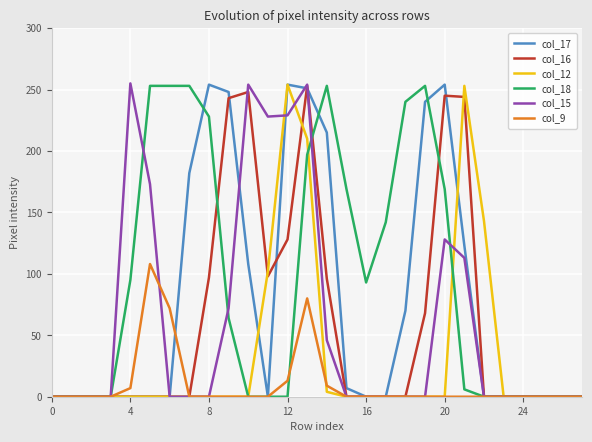

Which series has the largest total across all categories?

col_18